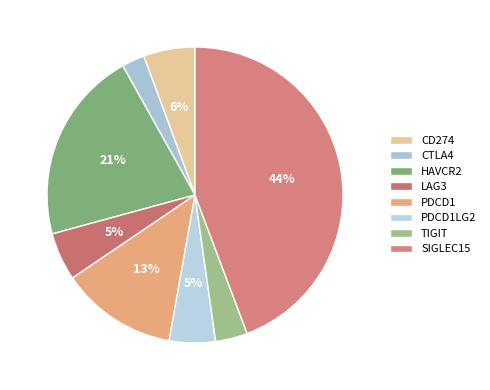

Which category has the smallest portion of the pie?

CTLA4